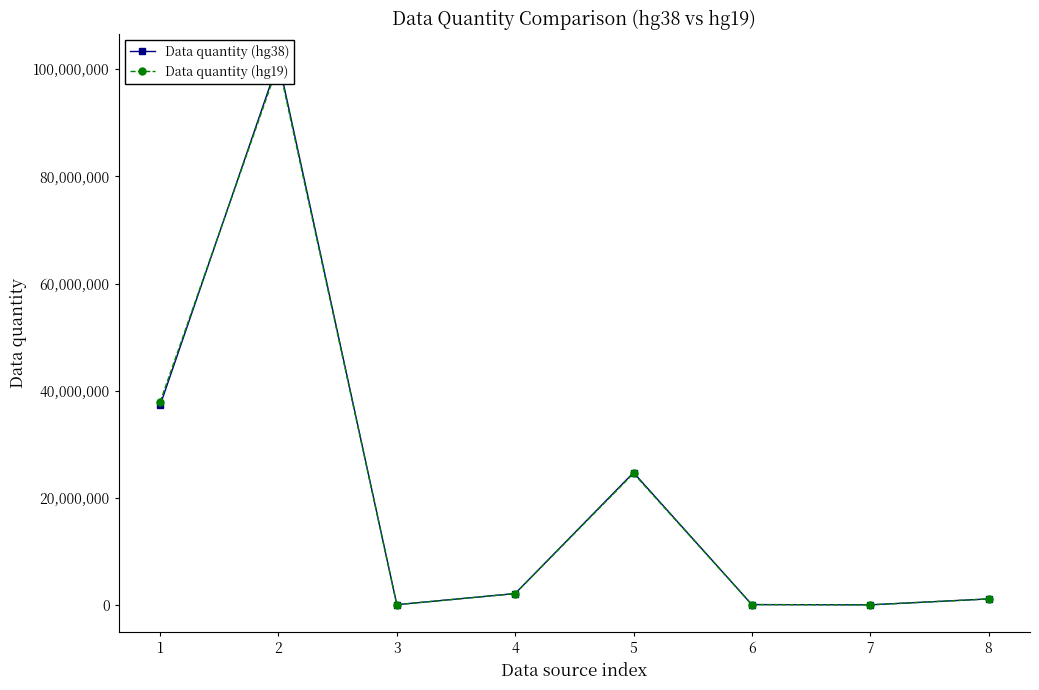

Where is the first local minimum for Data quantity (hg19)?

3